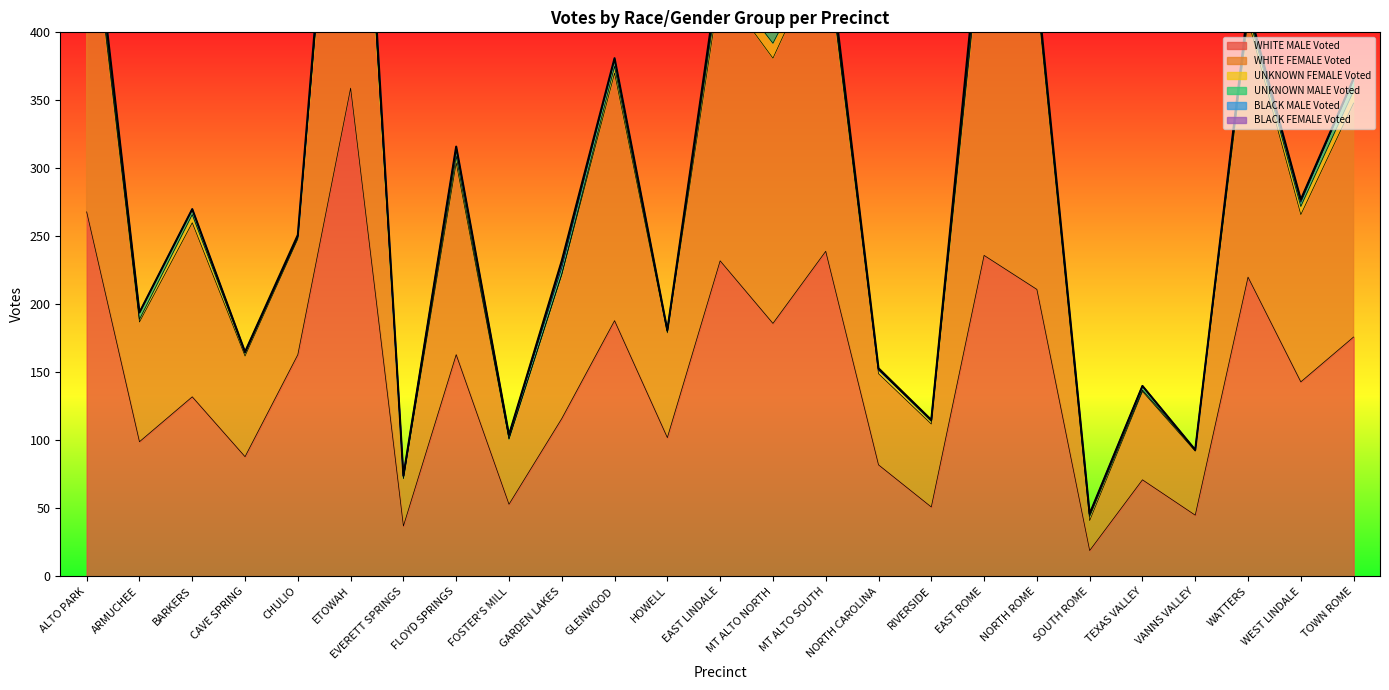

What is the spread (max minus min) of values at GARDEN LAKES?

116